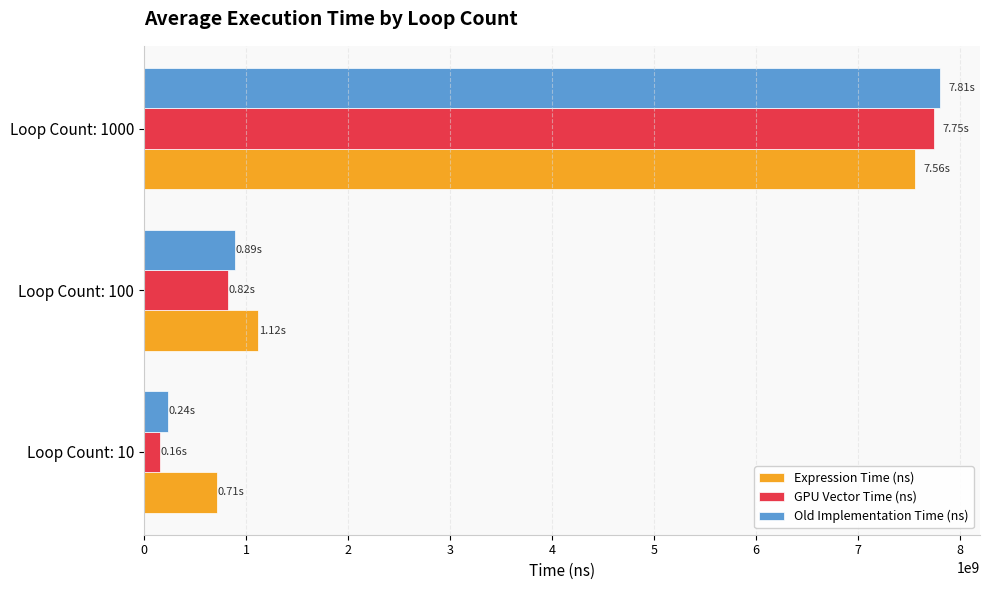

What is the average value of the GPU Vector Time (ns) series?

2909839133.3